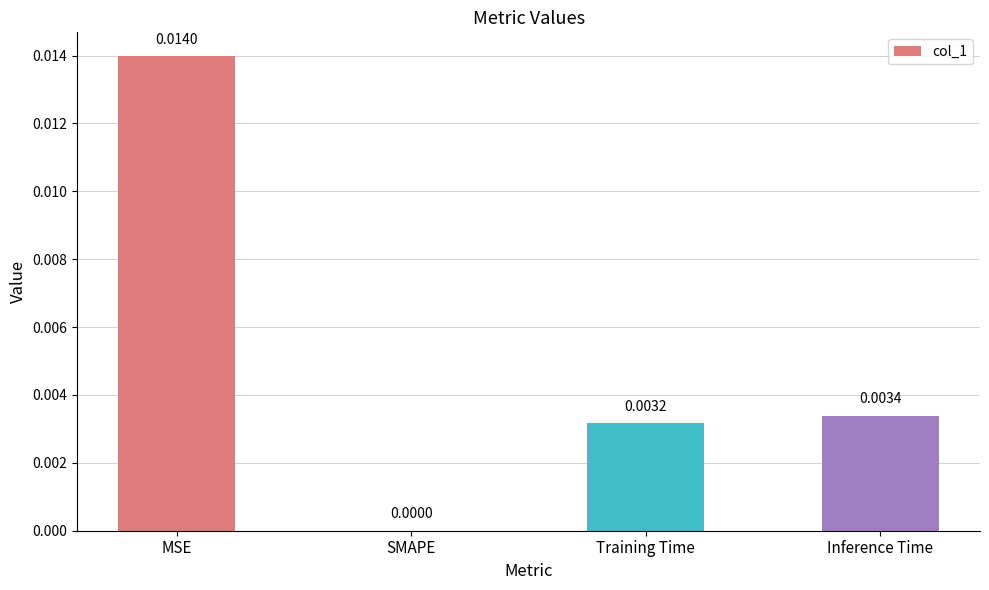

At which category does the chart reach its peak across all series?

MSE